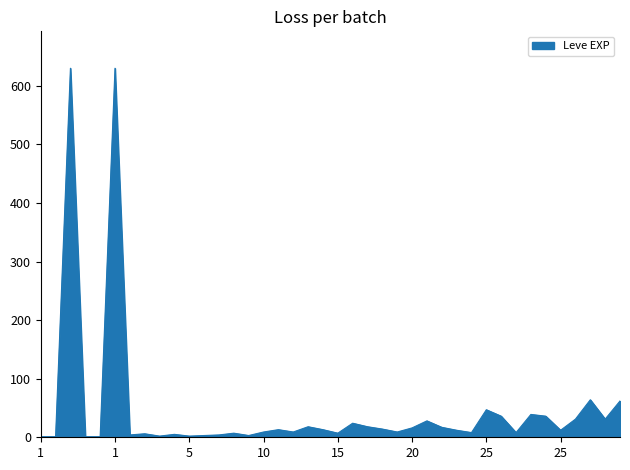

What is the difference between the maximum and minimum values?

629